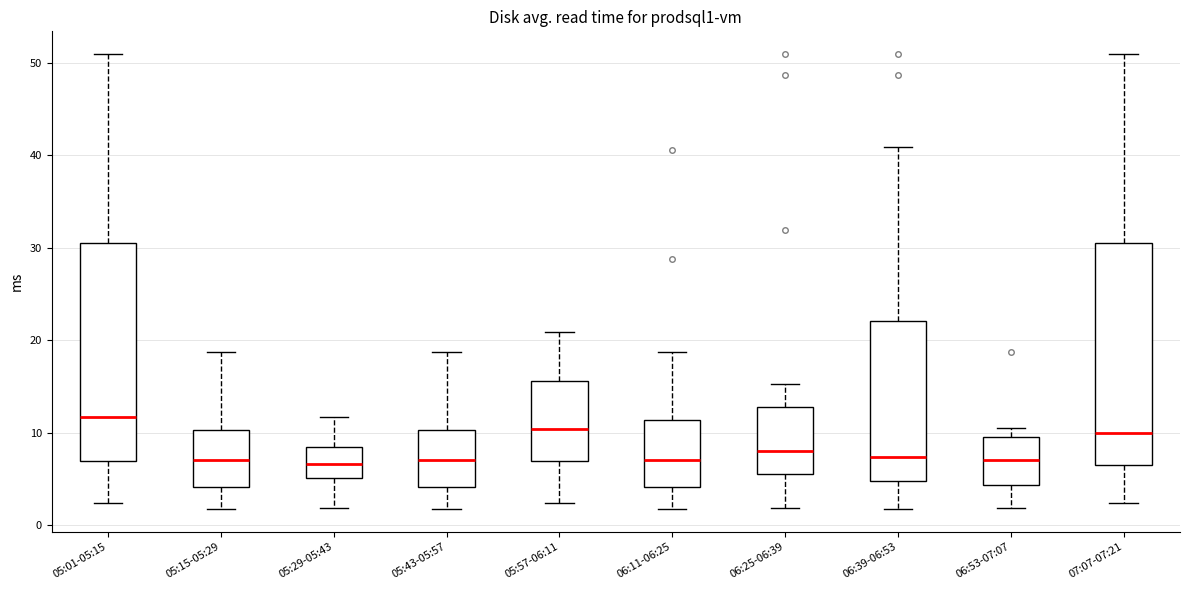

Which box's median line is the highest?

05:01-05:15